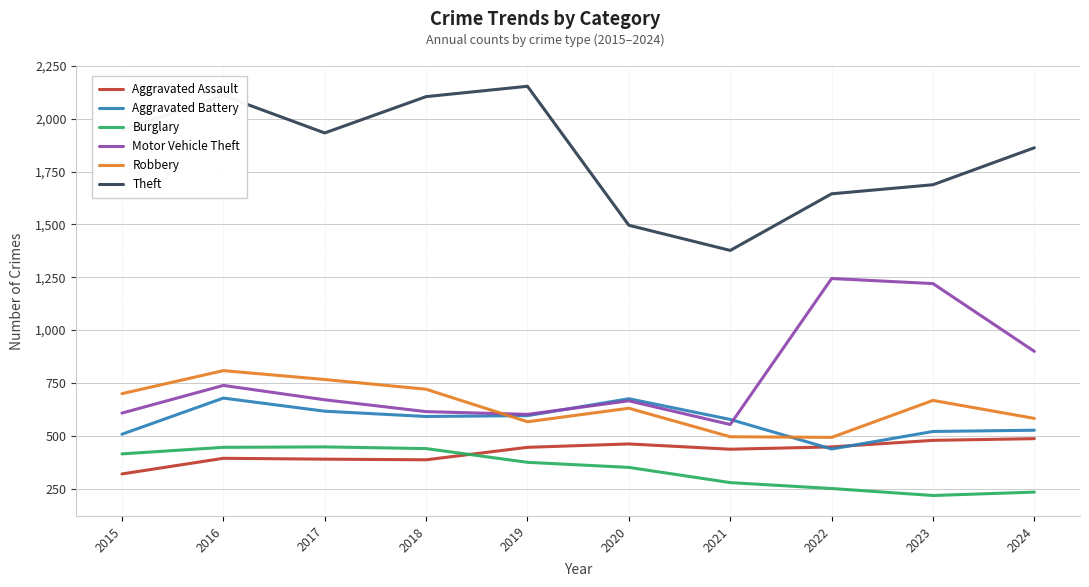

True or false: Theft and Burglary cross at least once.

False